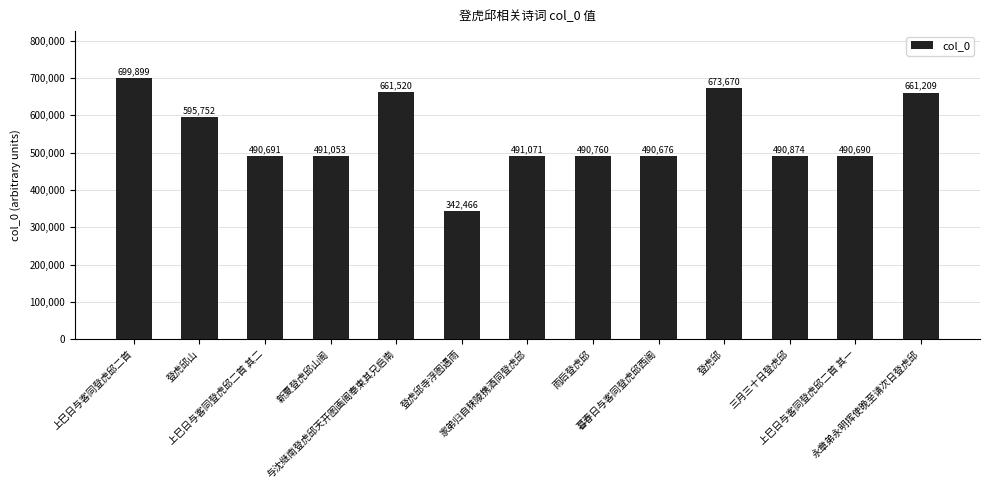

Reading left to right, transcribe all the data shown in this chart.

上巳日与客同登虎邱二首=699899	登虎邱山=595752	上巳日与客同登虎邱二首 其二=490691	新夏登虎邱山阁=491053	与沈继南登虎邱天开图画阁奉柬其兄启南=661520	登虎邱寺浮图遇雨=342466	家弟归自秣陵携酒同登虎邱=491071	雨后登虎邱=490760	暮春日与客同登虎邱西阁=490676	登虎邱=673670	三月三十日登虎邱=490874	上巳日与客同登虎邱二首 其一=490690	永章弟永明挥使晚至请次日登虎邱=661209